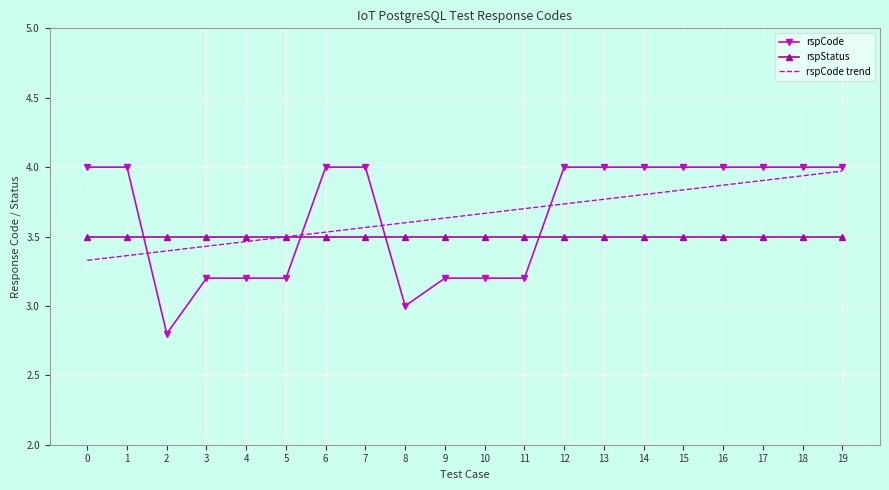

Is it true that rspCode equals 5.9 at 17?

False